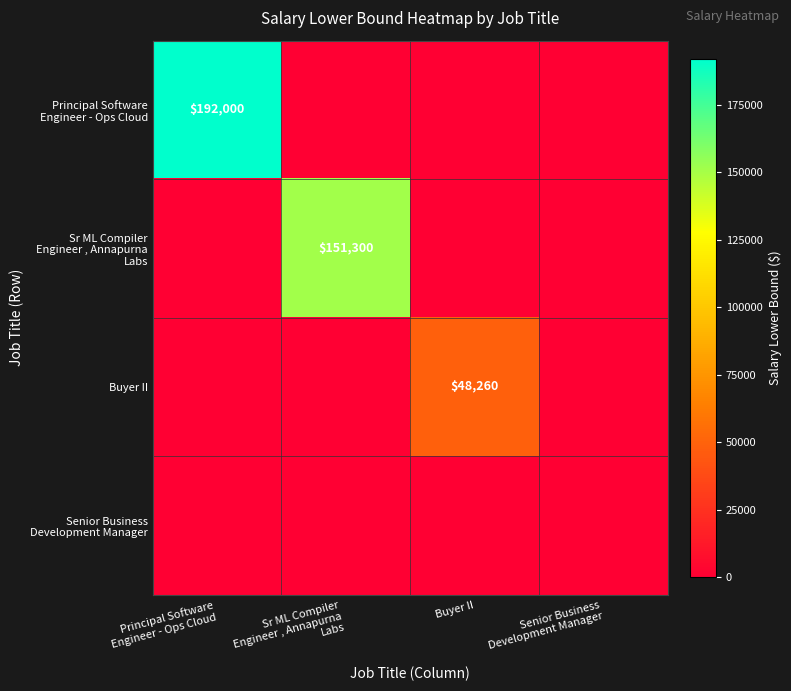

What is the difference between the maximum and minimum values in the Buyer II series?

48260